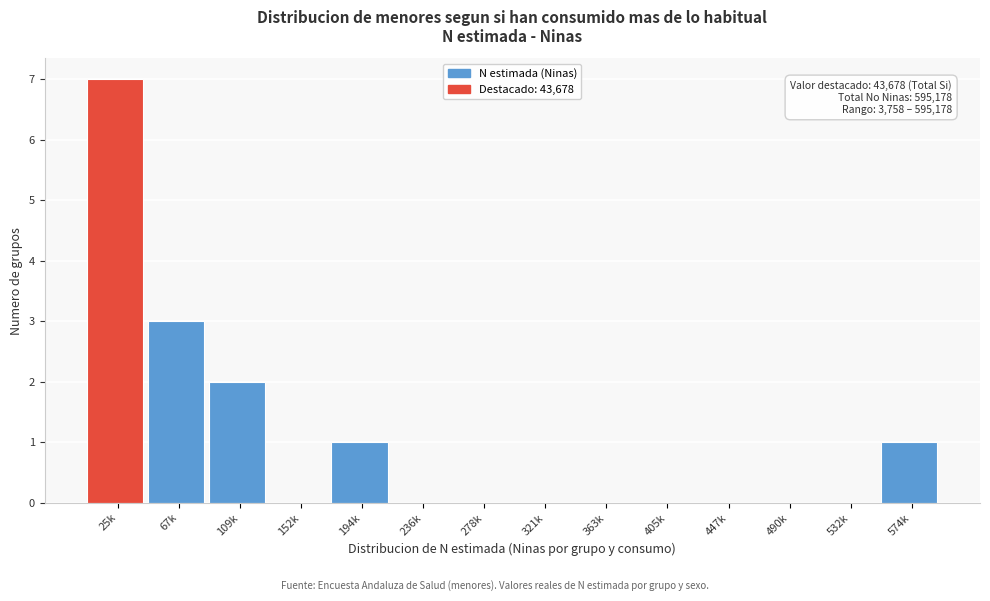

Reading left to right, extract all data points from this chart.

25k=7	67k=3	109k=2	152k=0	194k=1	236k=0	278k=0	321k=0	363k=0	405k=0	447k=0	490k=0	532k=0	574k=1